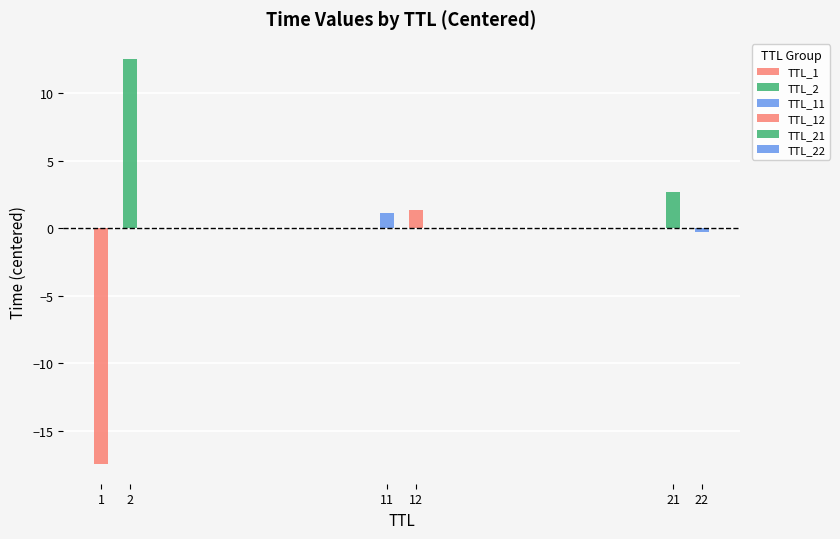

What is the label of the 9th bar from the left?

22